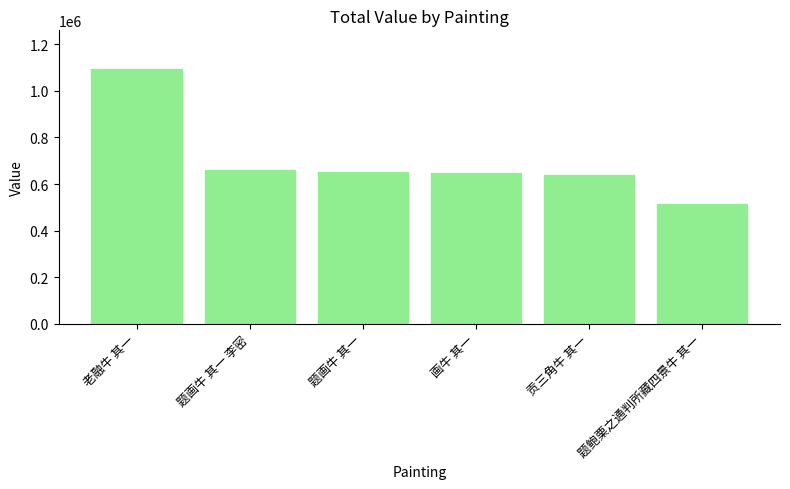

What is the label of the 1st bar from the right?

题鲍栗之通判所藏四景牛 其一